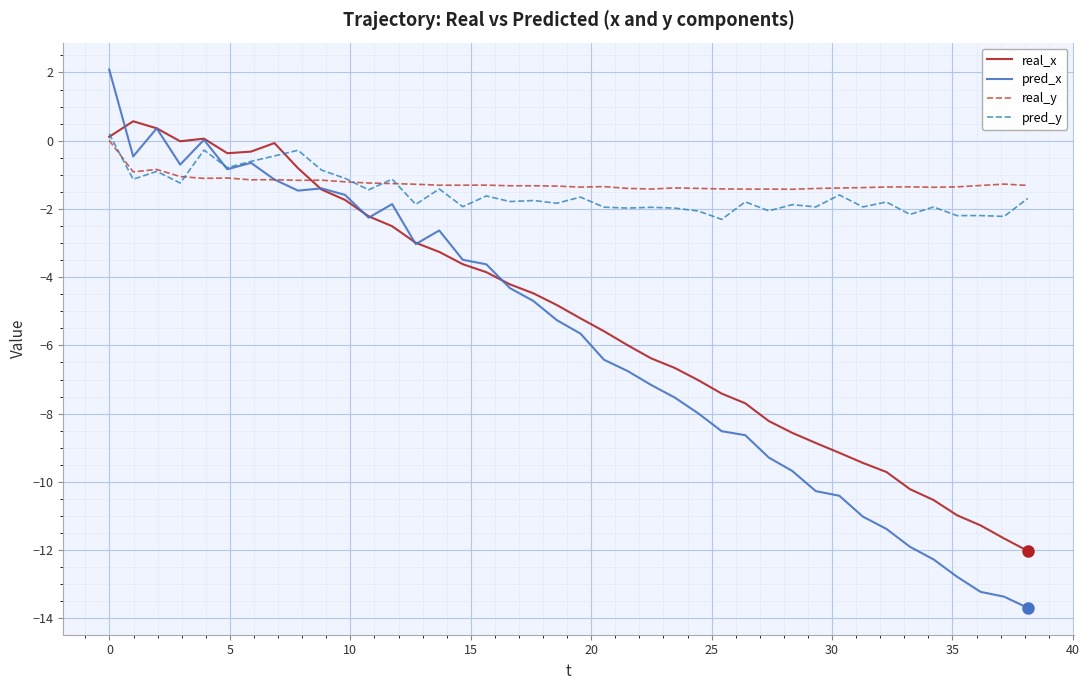

Which series has the widest spread of values?

pred_x